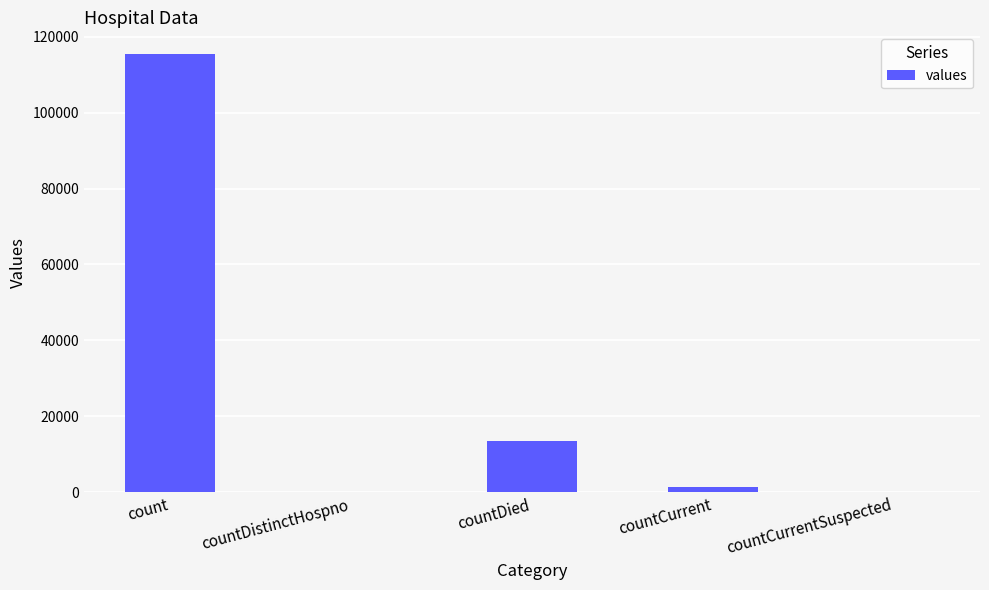

Reading left to right, list all the values displayed in this chart.

count=115379	countDistinctHospno=0	countDied=13343	countCurrent=1383	countCurrentSuspected=0